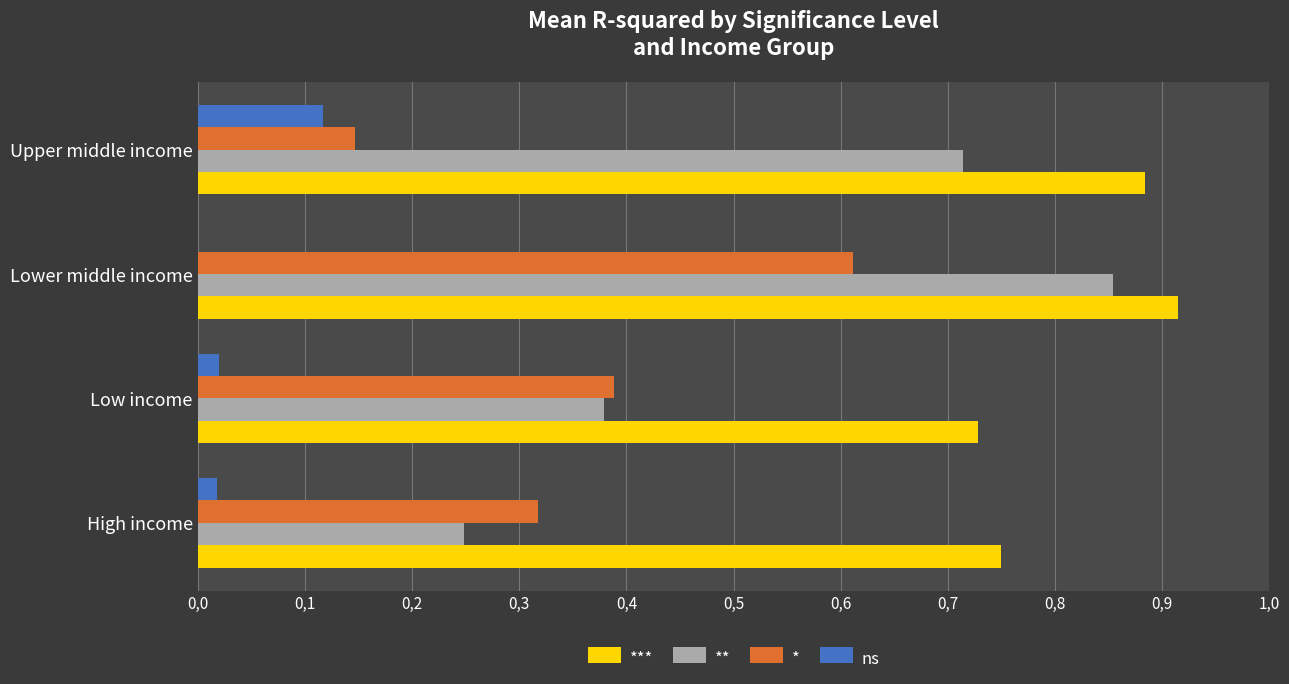

What are all the series names shown in the legend?

***, **, *, ns